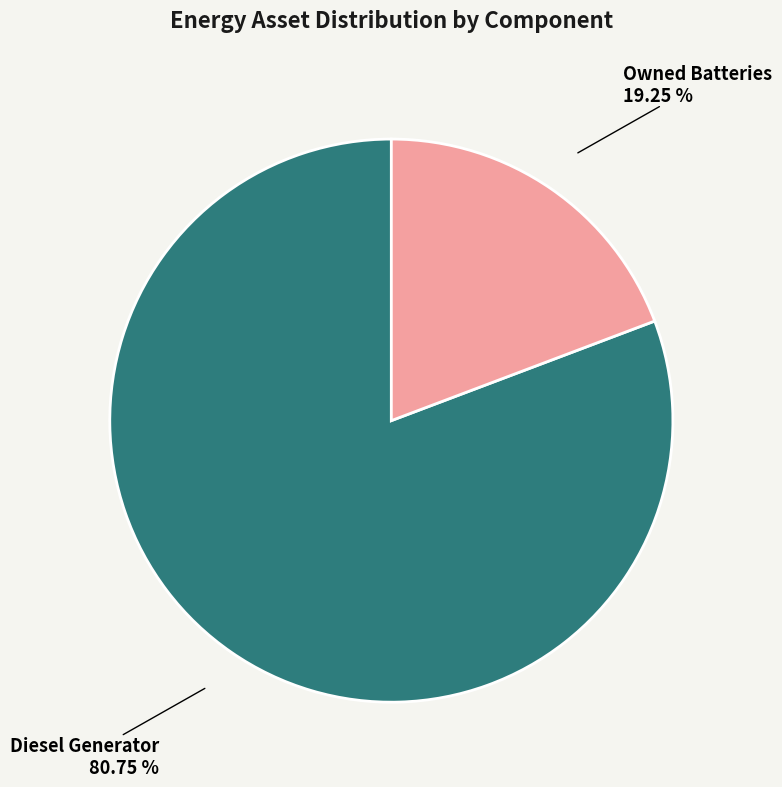

How many segments does this pie chart have?

2